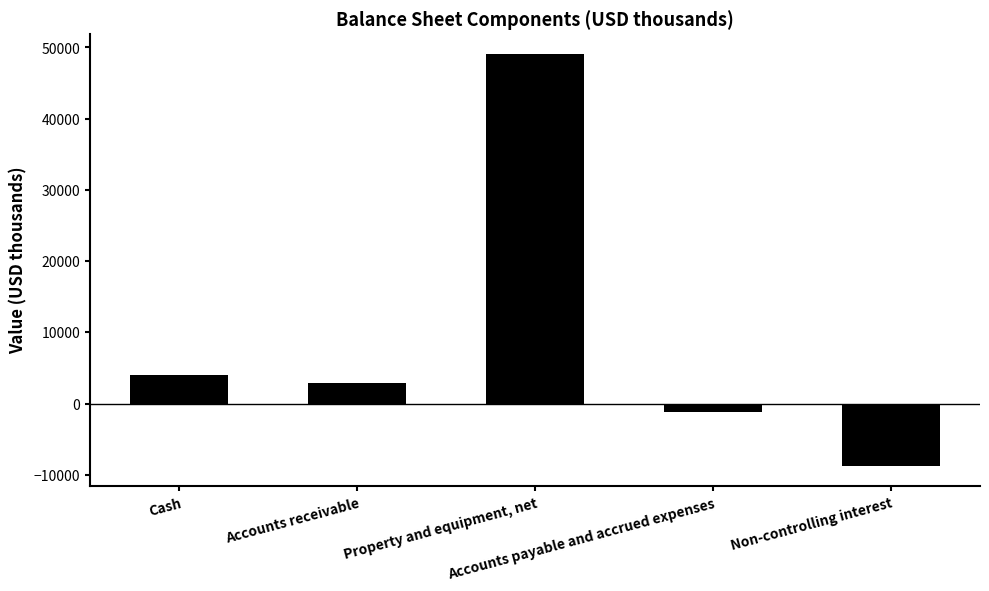

What is the greatest value displayed?

49036